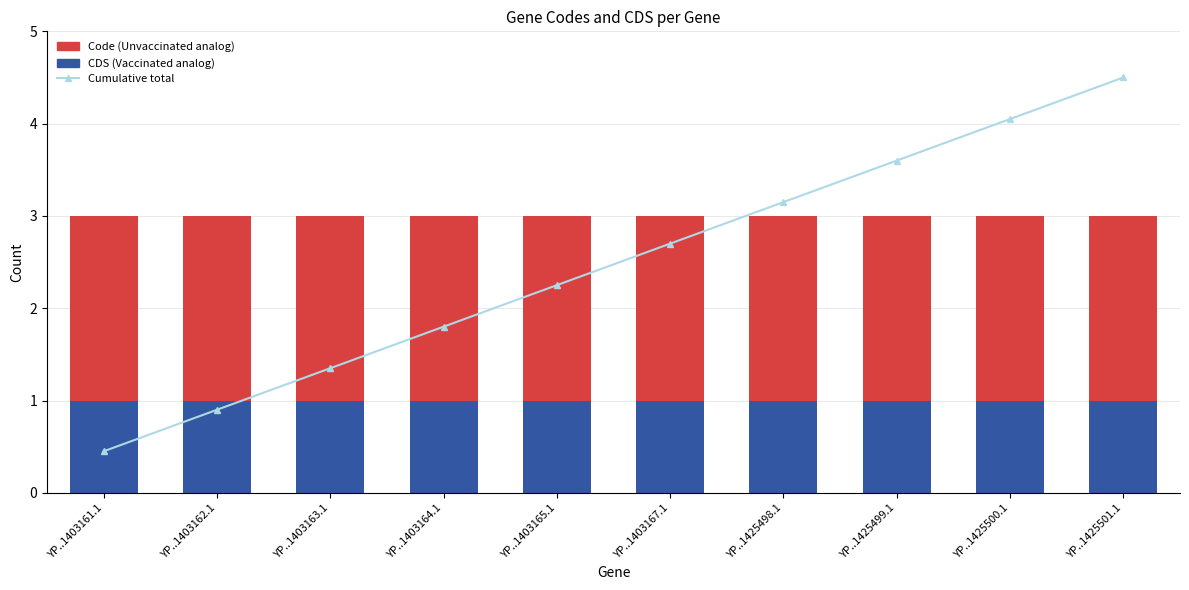

Rank the categories by Code value from highest to lowest.

YP..1403161.1, YP..1403162.1, YP..1403163.1, YP..1403164.1, YP..1403165.1, YP..1403167.1, YP..1425498.1, YP..1425499.1, YP..1425500.1, YP..1425501.1